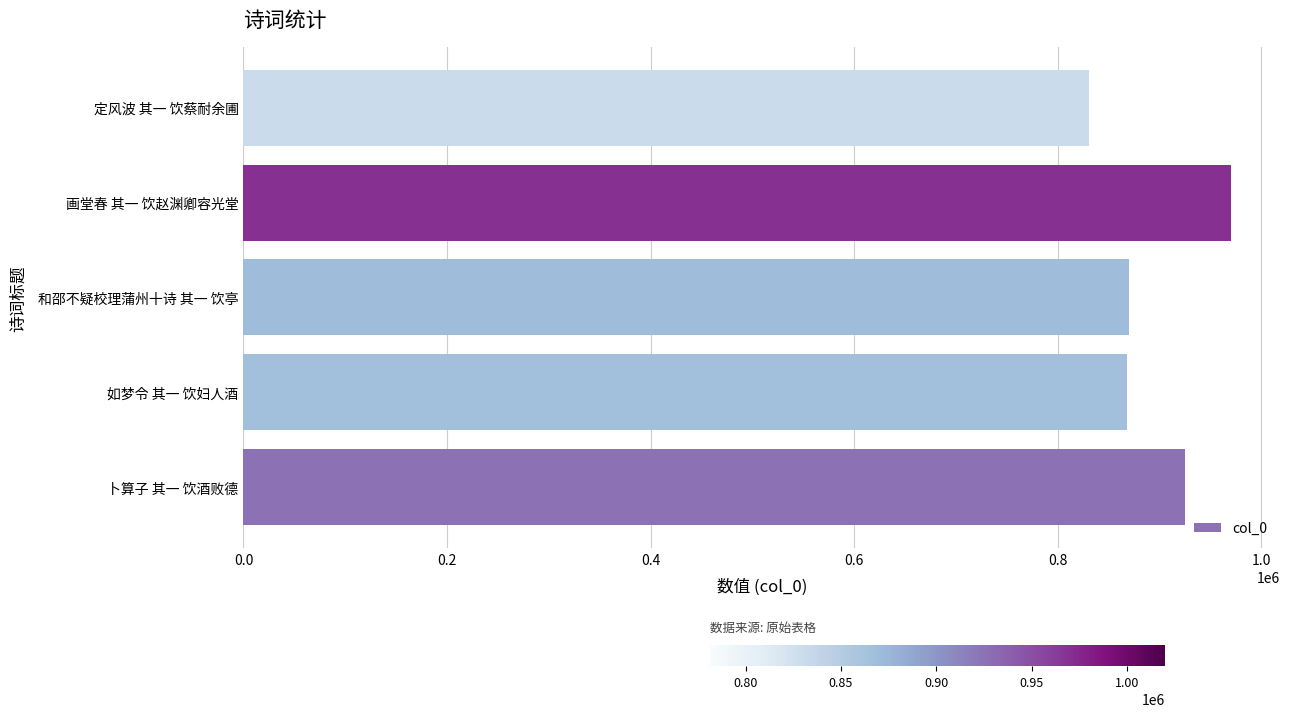

The value at 如梦令 其一 饮妇人酒 is 257628. True or false?

False